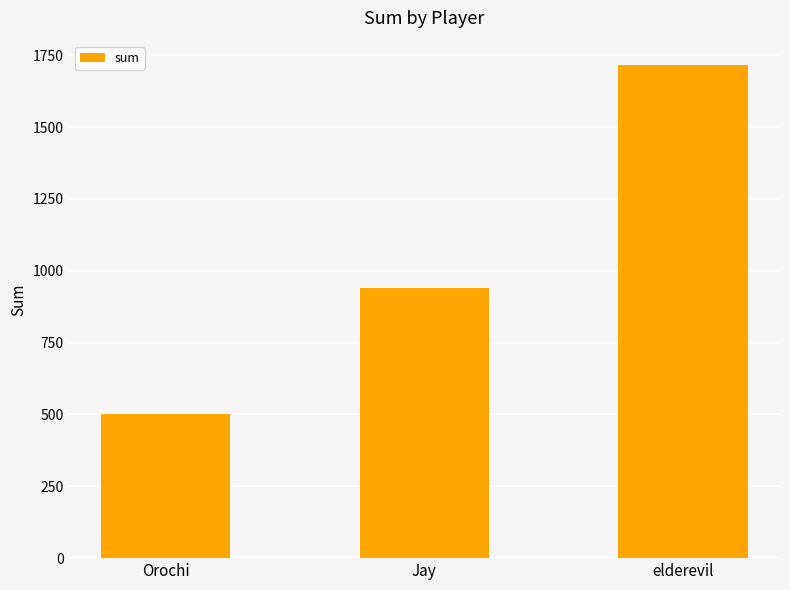

What is the label of the 2nd bar from the left?

Jay